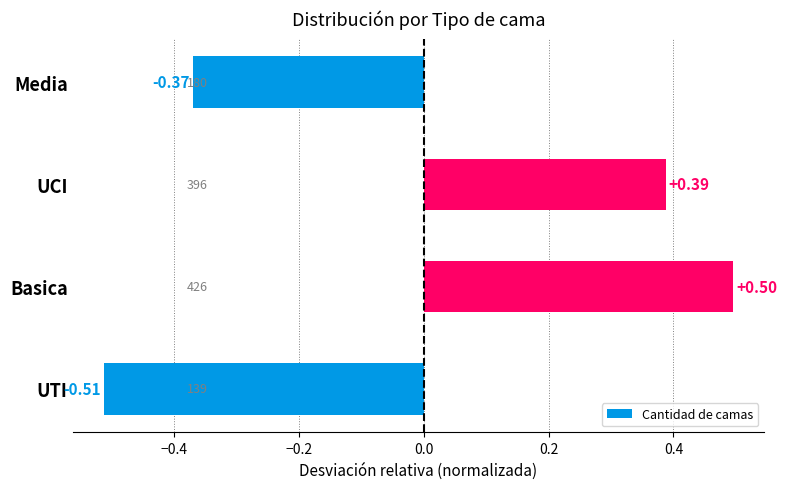

What is the greatest value displayed?

0.5